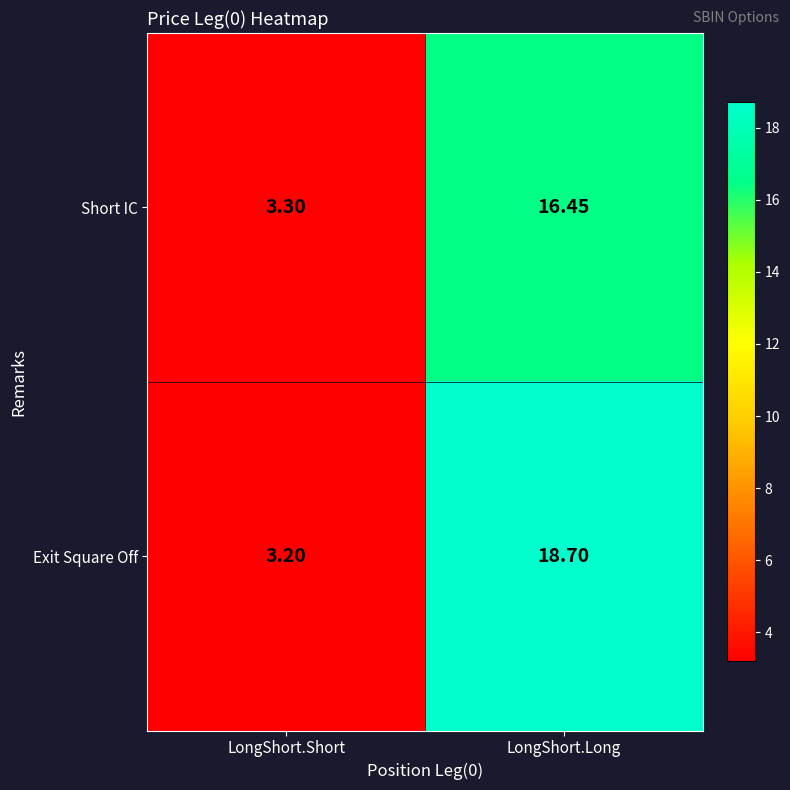

Which series has the largest total across all categories?

Exit Square Off